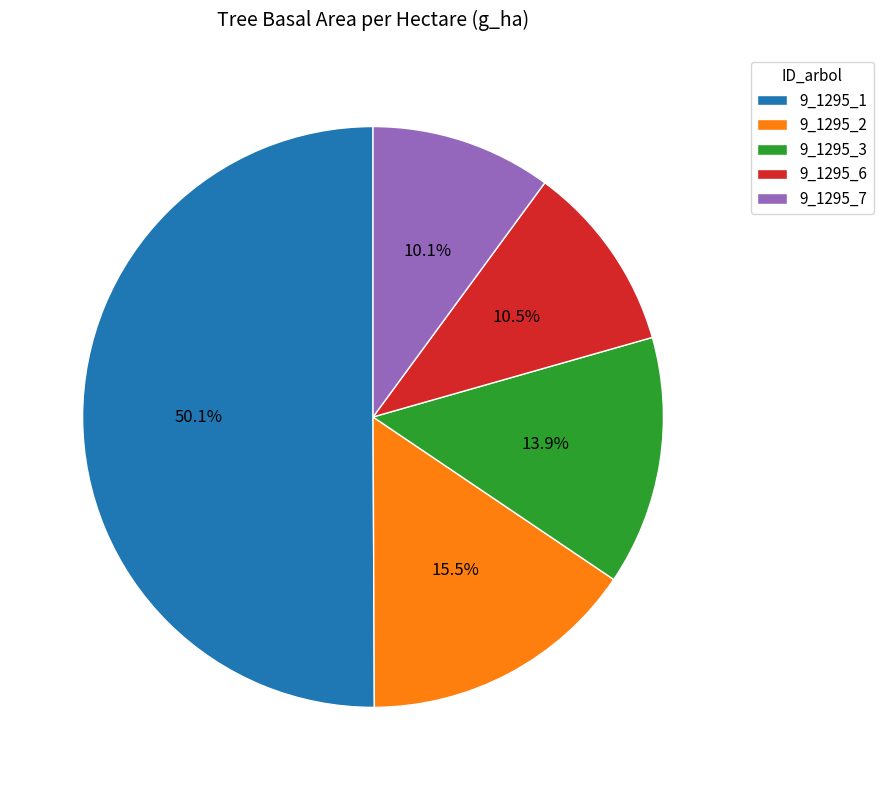

To the nearest percent, what is the difference between the 9_1295_6 and 9_1295_1 slice percentages?

40%